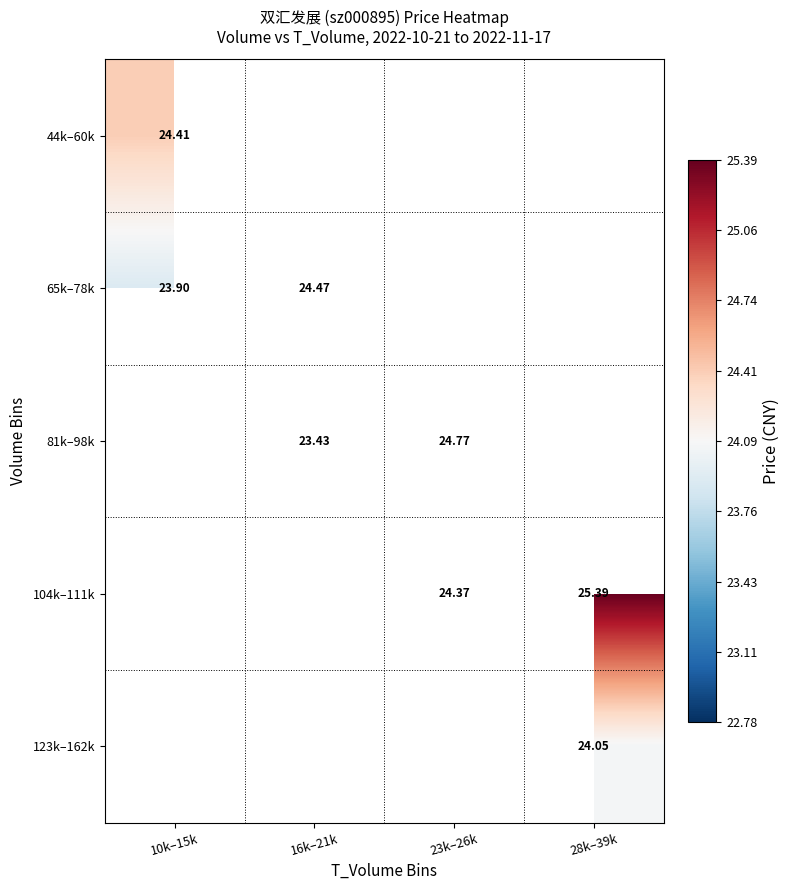

True or false: 65k–78k has a value of 35.7 at 16k–21k.

False